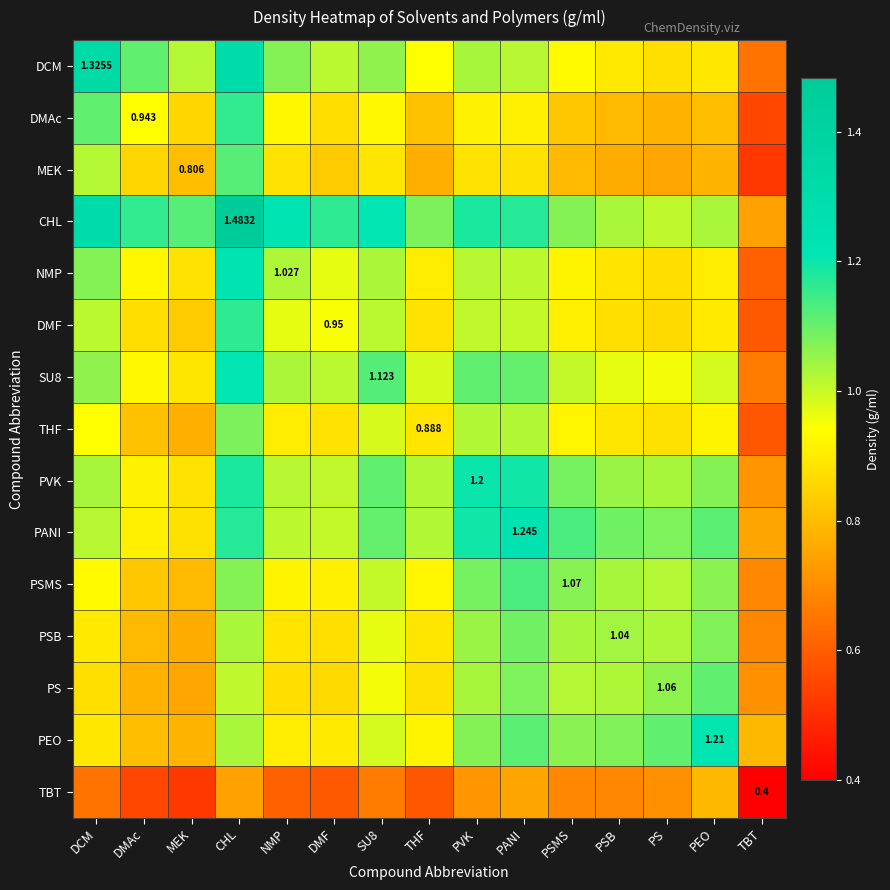

What is the smallest value displayed?

0.4